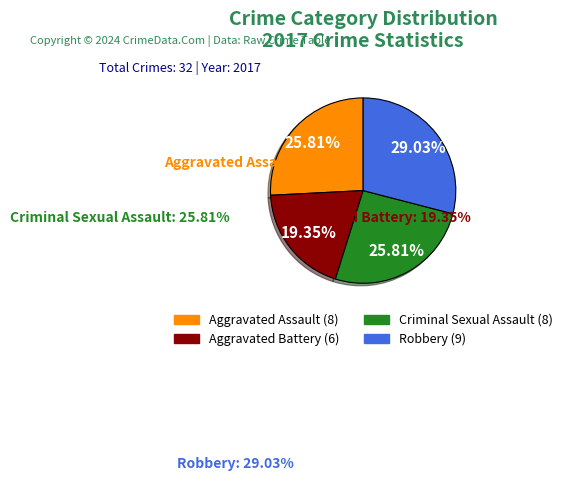

How many segments does this pie chart have?

4